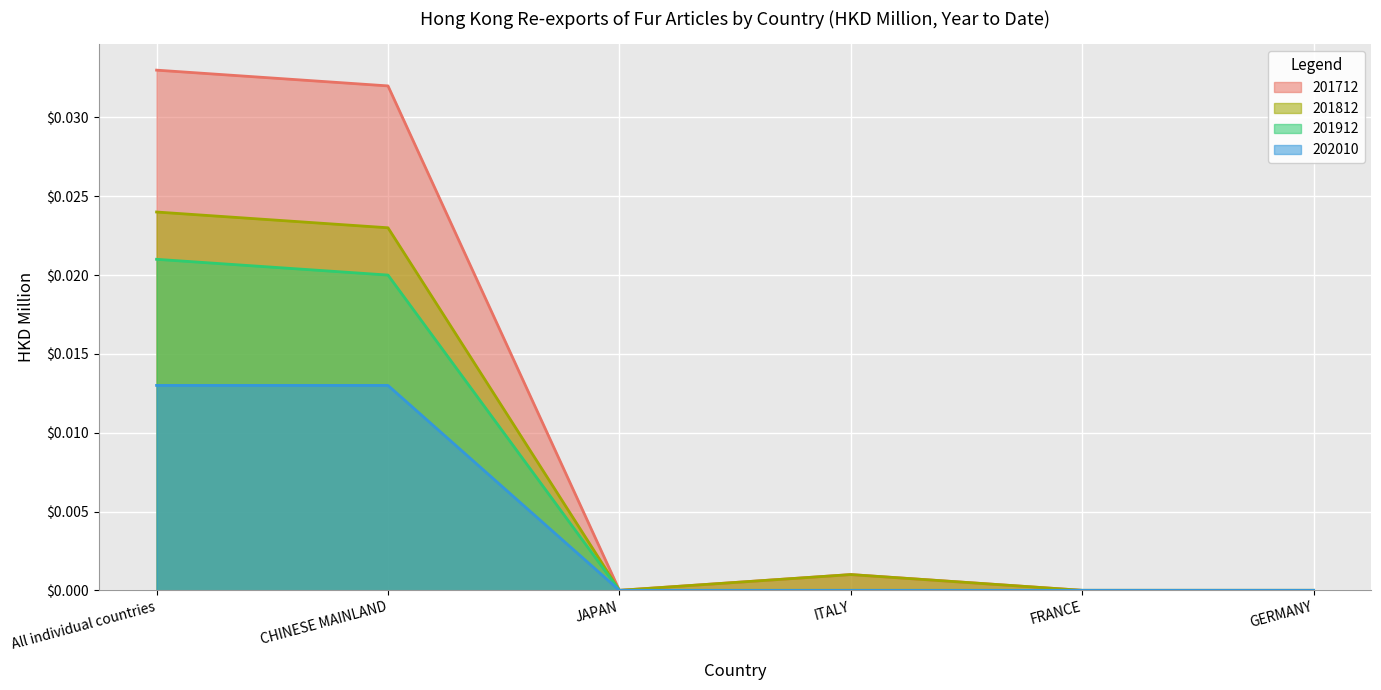

How many values in the 201812 series exceed 0?

3